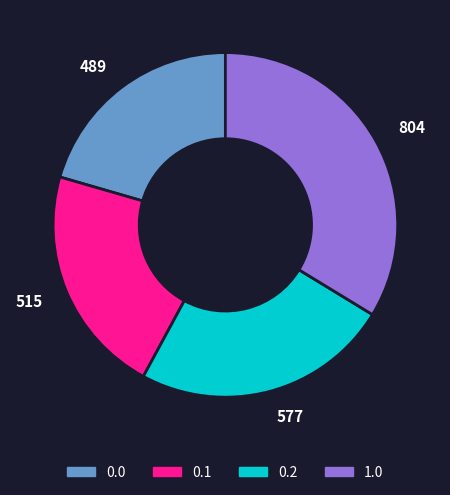

Which slice is the smallest?

489